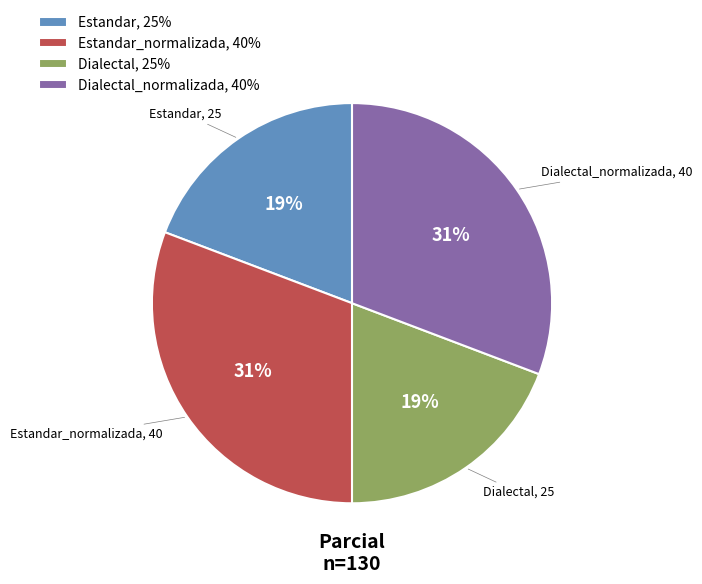

Approximately how many times larger is the value at Dialectal, 25% compared to Estandar, 25%?

1.0